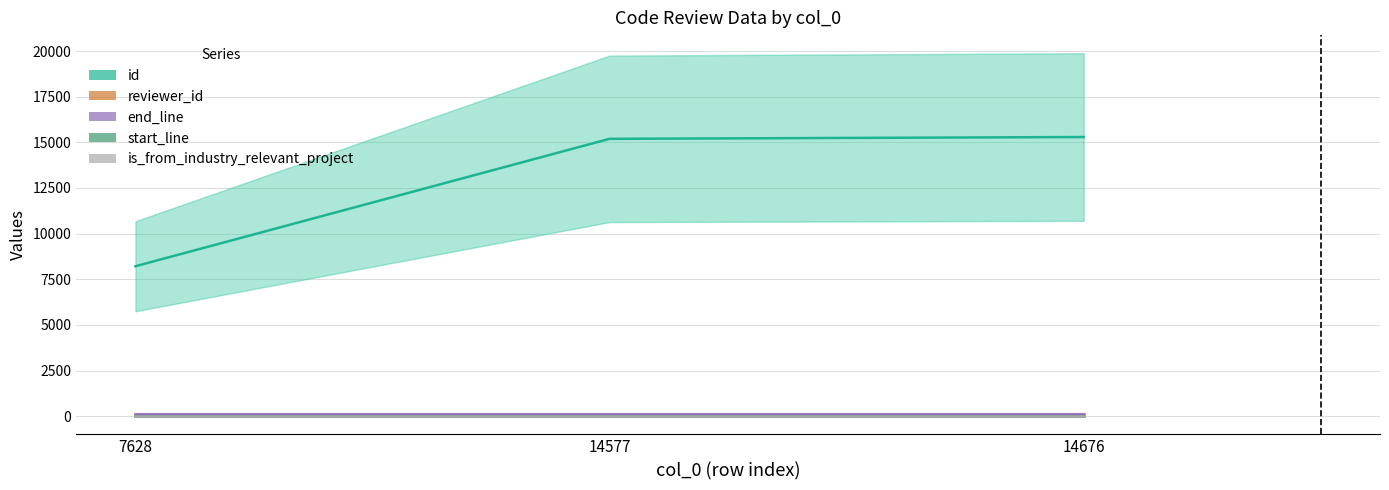

Between 14577 and 14676, which is larger?

14676